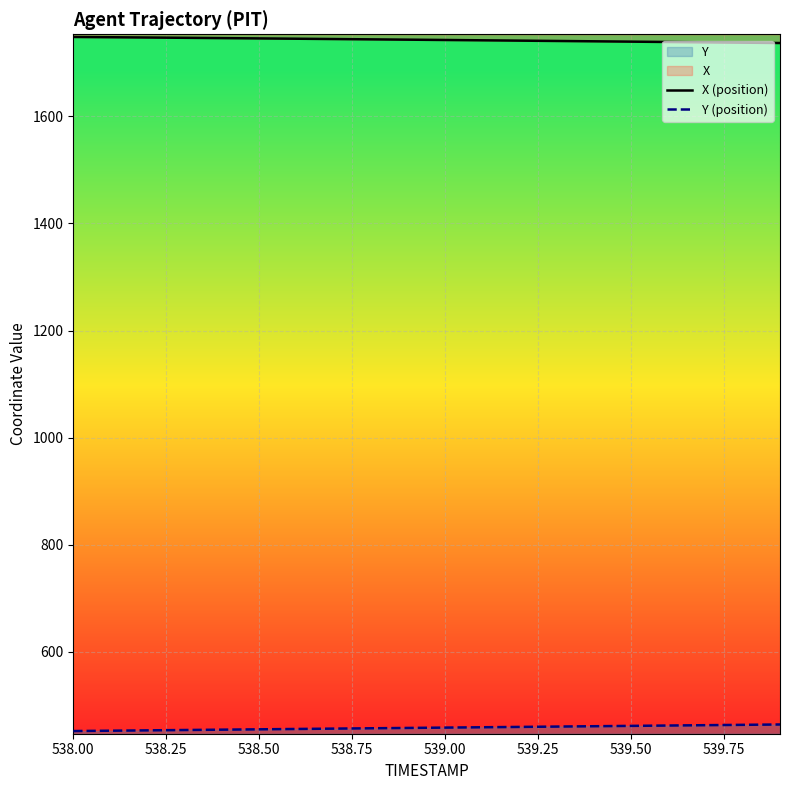

Reading right to left, extract all data points from this chart.

X (position): 1737.2	1737.8	1738.4	1739.1	1739.7	1740.3	1741.0	1741.6	1742.2	1742.8	1743.4	1744.0	1744.6	1745.2	1745.8	1746.3	1746.9	1747.4	1748.0	1748.5
Y (position): 464.0	463.4	462.7	462.1	461.4	460.8	460.1	459.5	458.8	458.2	457.6	456.9	456.3	455.7	455.0	454.4	453.7	453.1	452.4	451.8